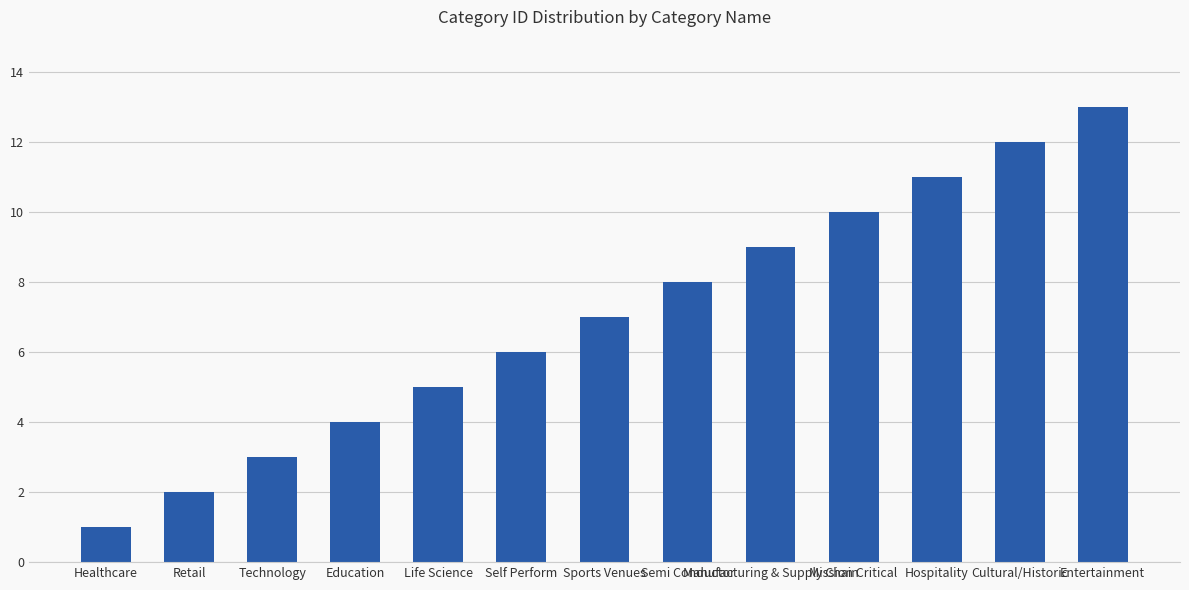

List the labels in order of value, smallest first.

Healthcare, Retail, Technology, Education, Life Science, Self Perform, Sports Venues, Semi Conductor, Manufacturing & Supply Chain, Mission Critical, Hospitality, Cultural/Historic, Entertainment